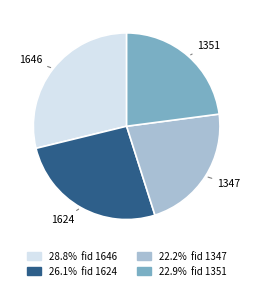

Do 1347 and 1351 together represent more than half of the pie?

No